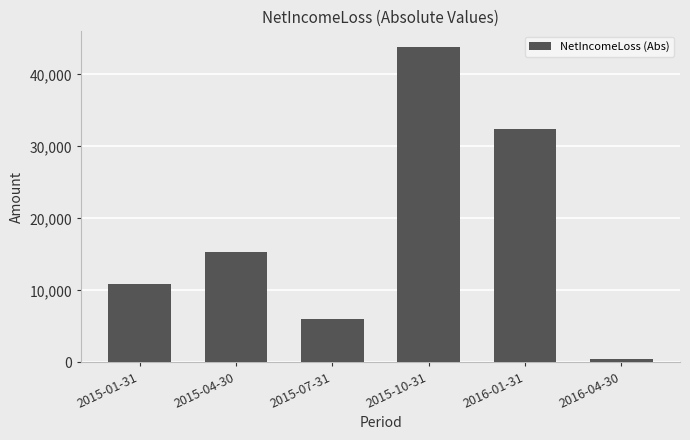

What is the difference between the maximum and minimum values?

43412